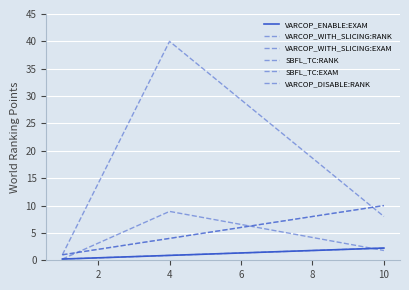

What is the smallest value displayed?

0.2